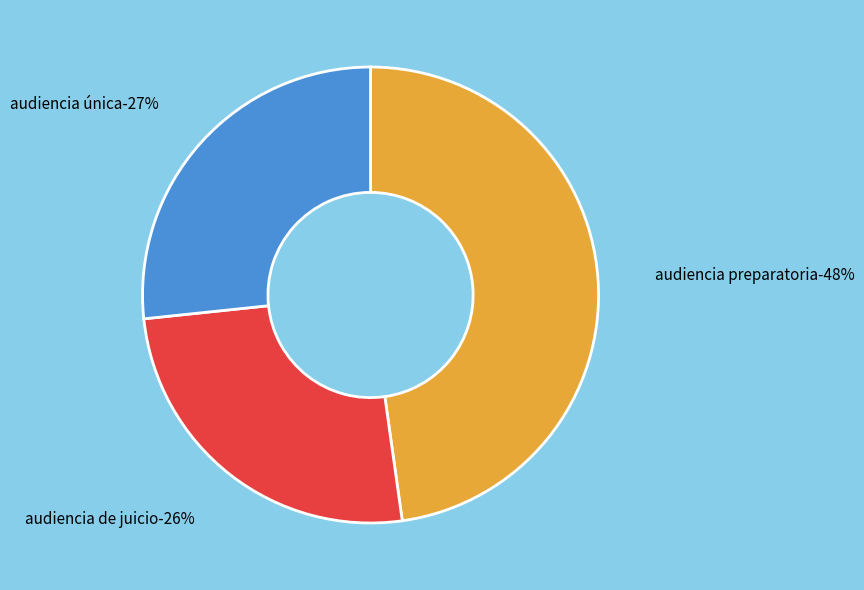

To the nearest percent, what percentage of the pie is Audiencia De Juicio?

26%